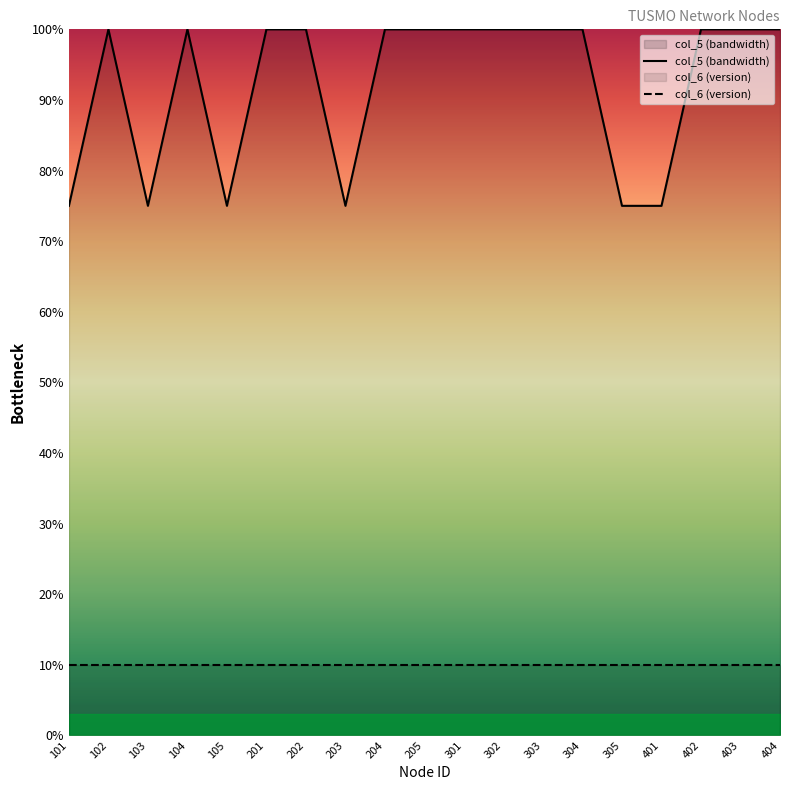

Which label corresponds to the smallest value in the chart?

101